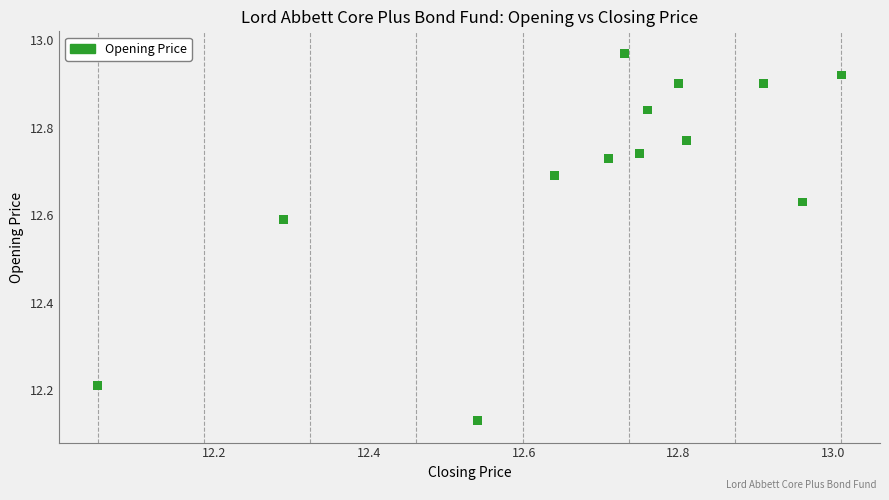

What is the range of Y values (max minus min)?

0.8